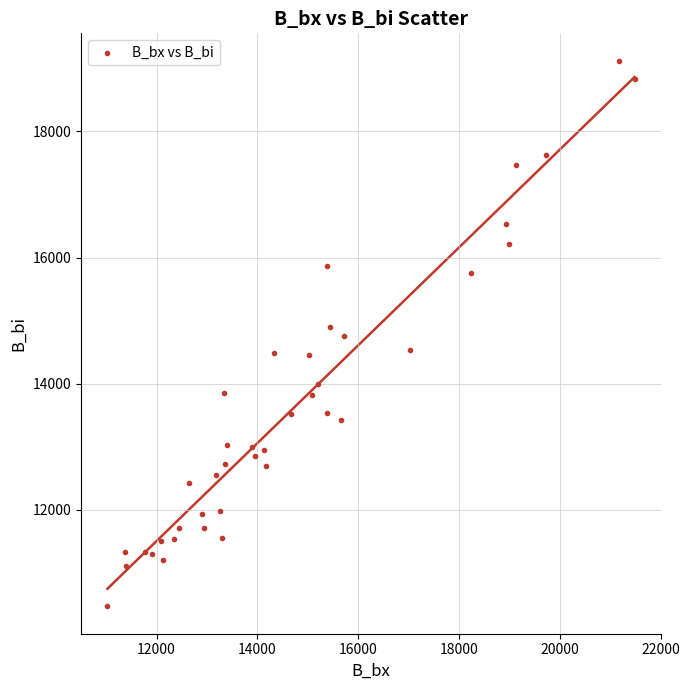

What is the range of X values (max minus min)?

10460.3